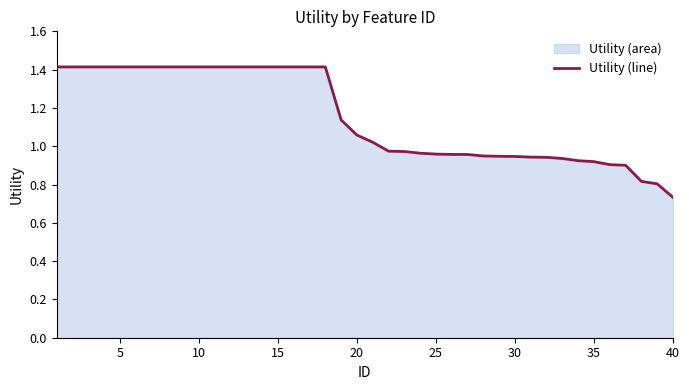

Does the chart display data point markers on the line(s)?

No